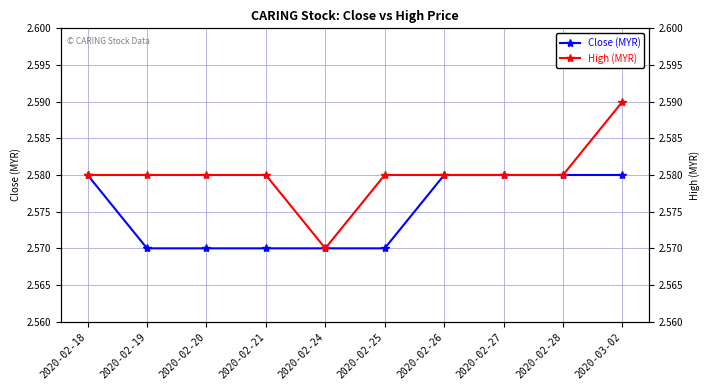

Which category has the lowest value in the High (MYR) series?

2020-02-24